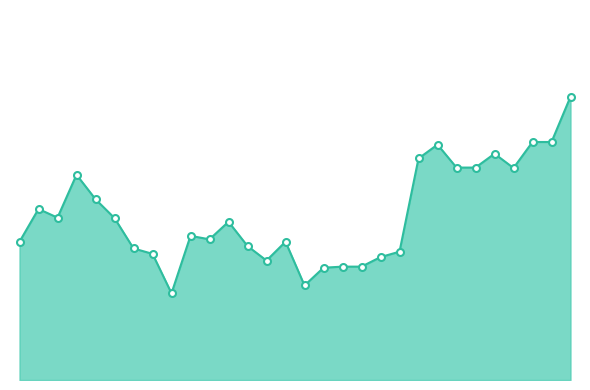

Does the chart have visible grid lines?

No